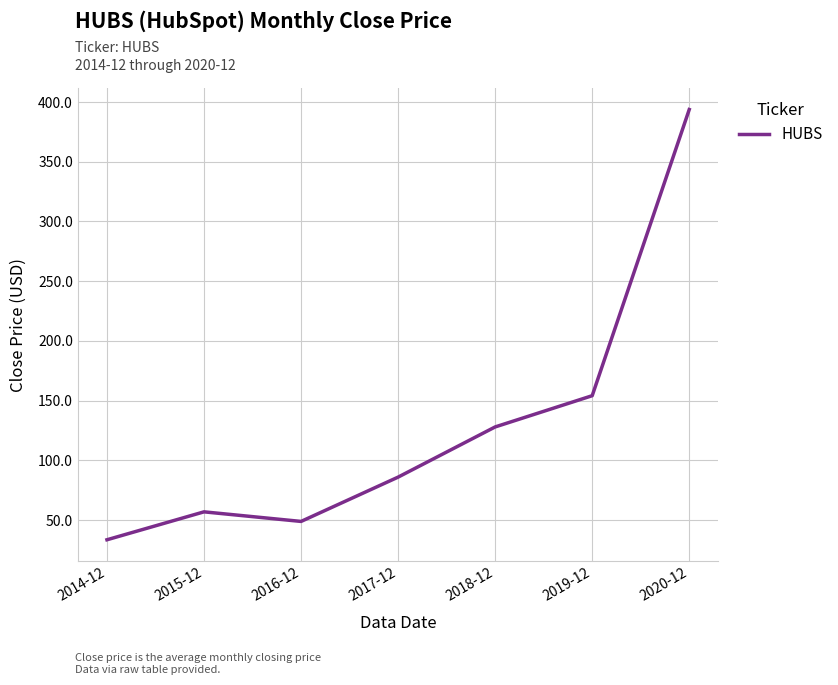

What is the ratio of the value at 2015-12 to the value at 2014-12?

1.7